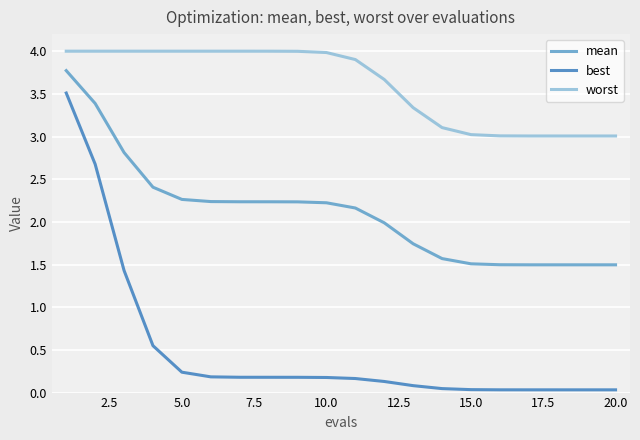

What is the difference between the maximum and minimum values in the best series?

3.5